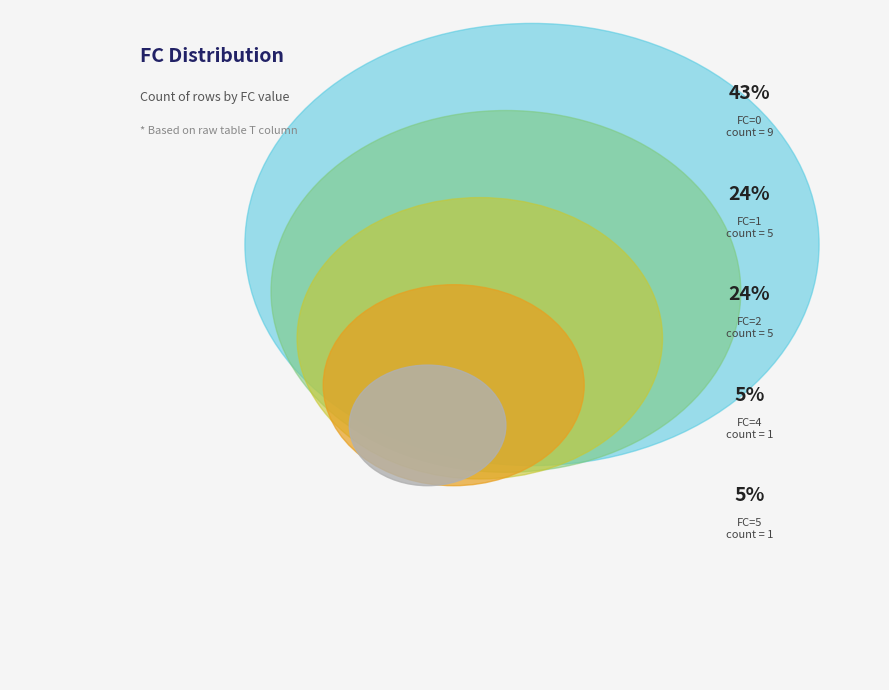

Rank the categories by value from highest to lowest.

FC=0, FC=1, FC=2, FC=4, FC=5